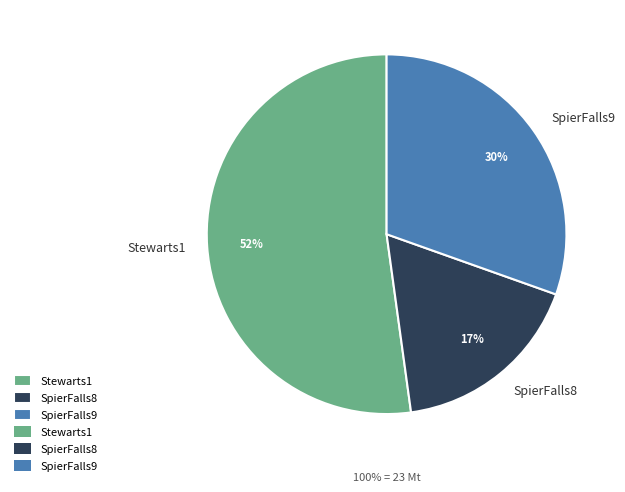

Which slice represents more than half of the pie?

Stewarts1